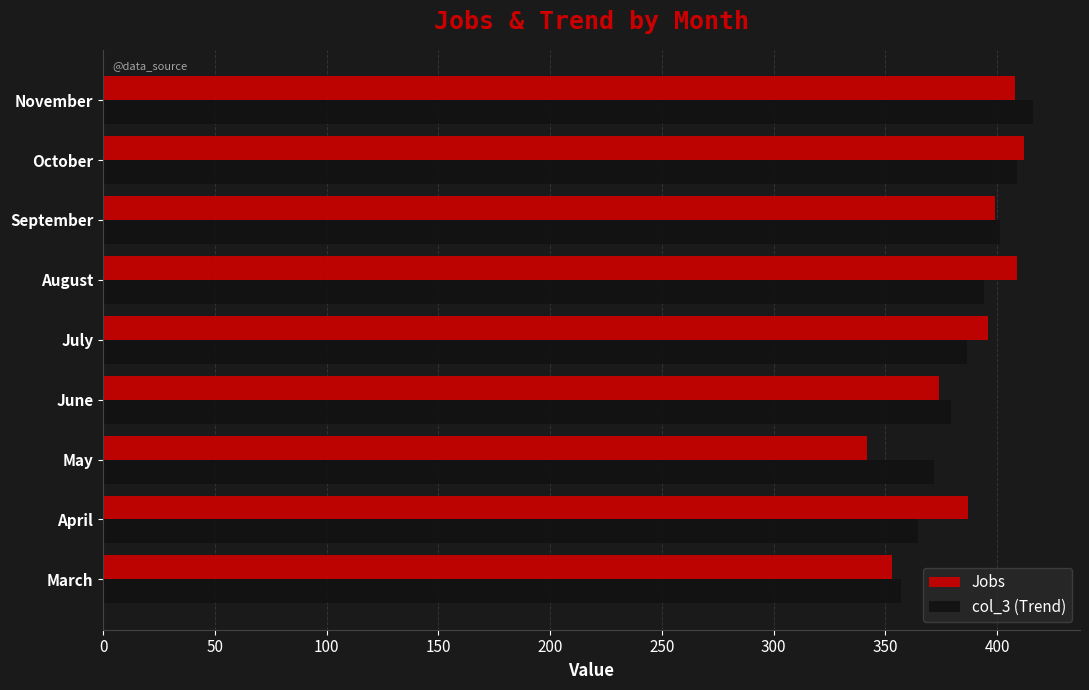

What is the minimum value for col_3 (Trend)?

357.1